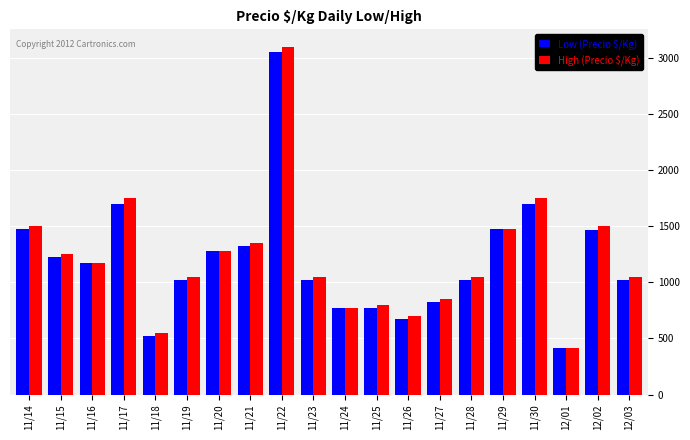

List the series in order of their peak value, lowest first.

Low (Precio $/Kg), High (Precio $/Kg)